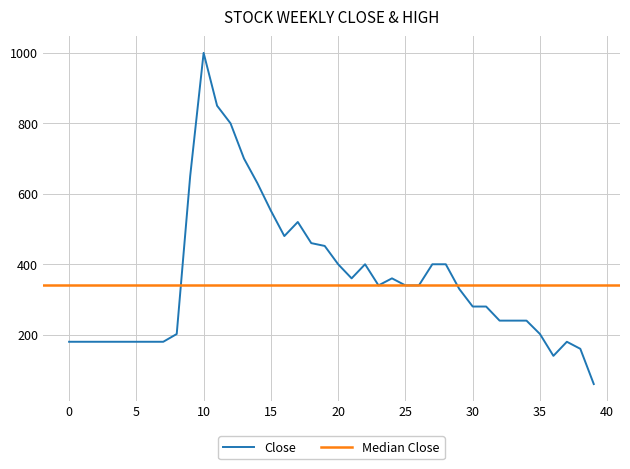

What is the difference between the second highest and minimum values?

790